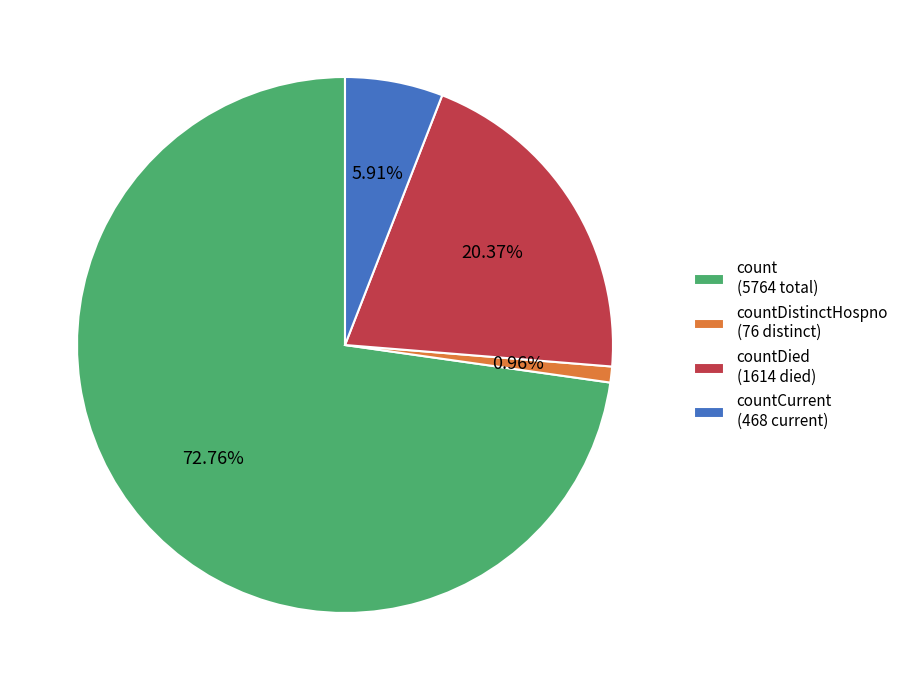

What is the majority slice?

count (5764 total)